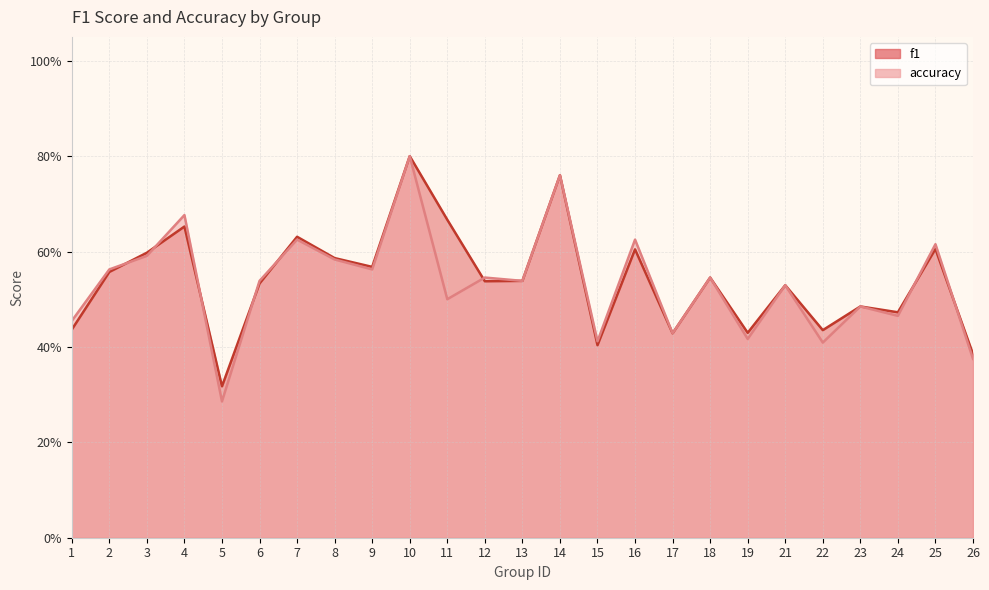

The accuracy series shows 0.8 at 10. True or false?

True